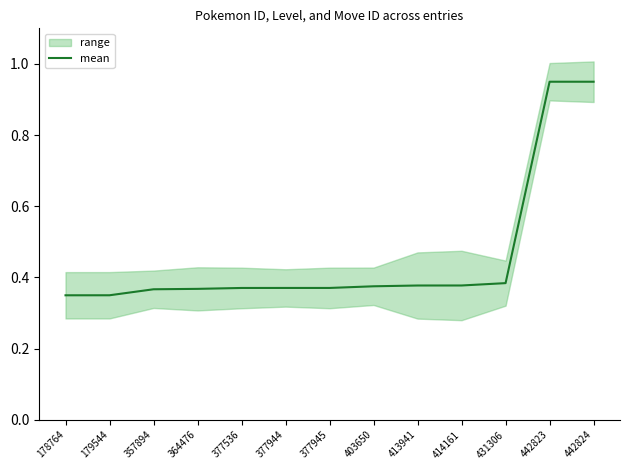

Does the chart display data point markers on the line(s)?

No